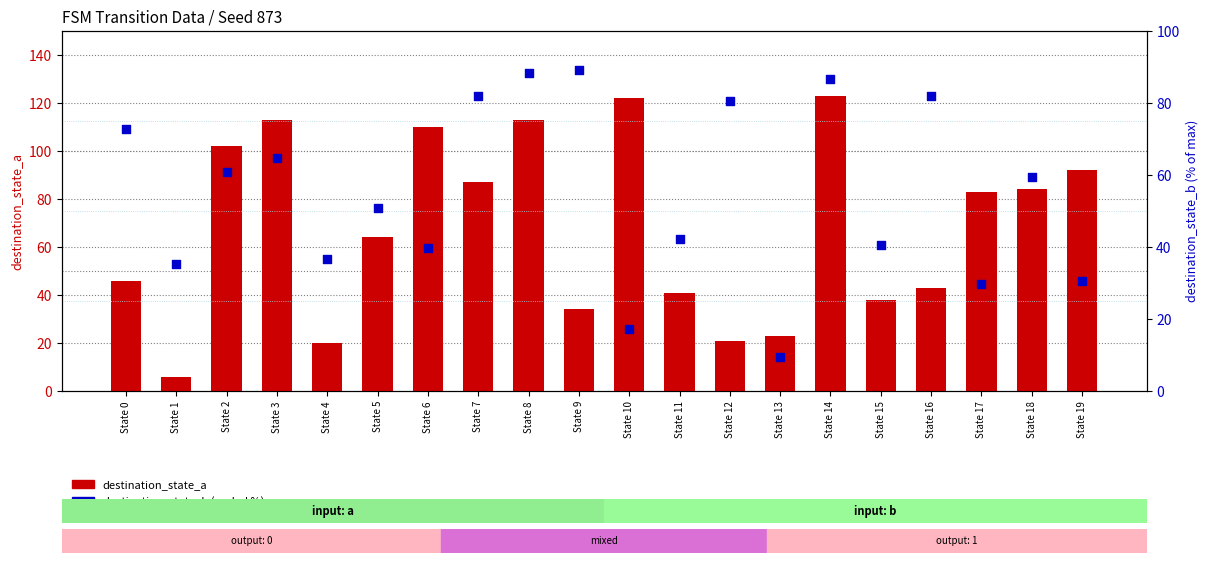

Is the value of destination_state_b (scaled) at State 0 greater than the value of destination_state_a at State 16?

Yes